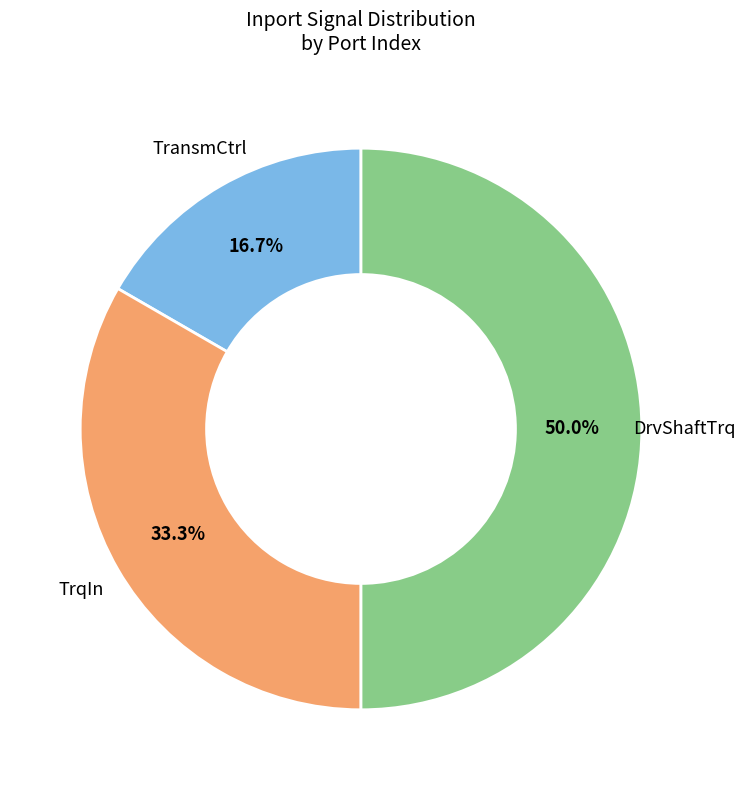

Is there any slice that represents more than half of the pie?

No